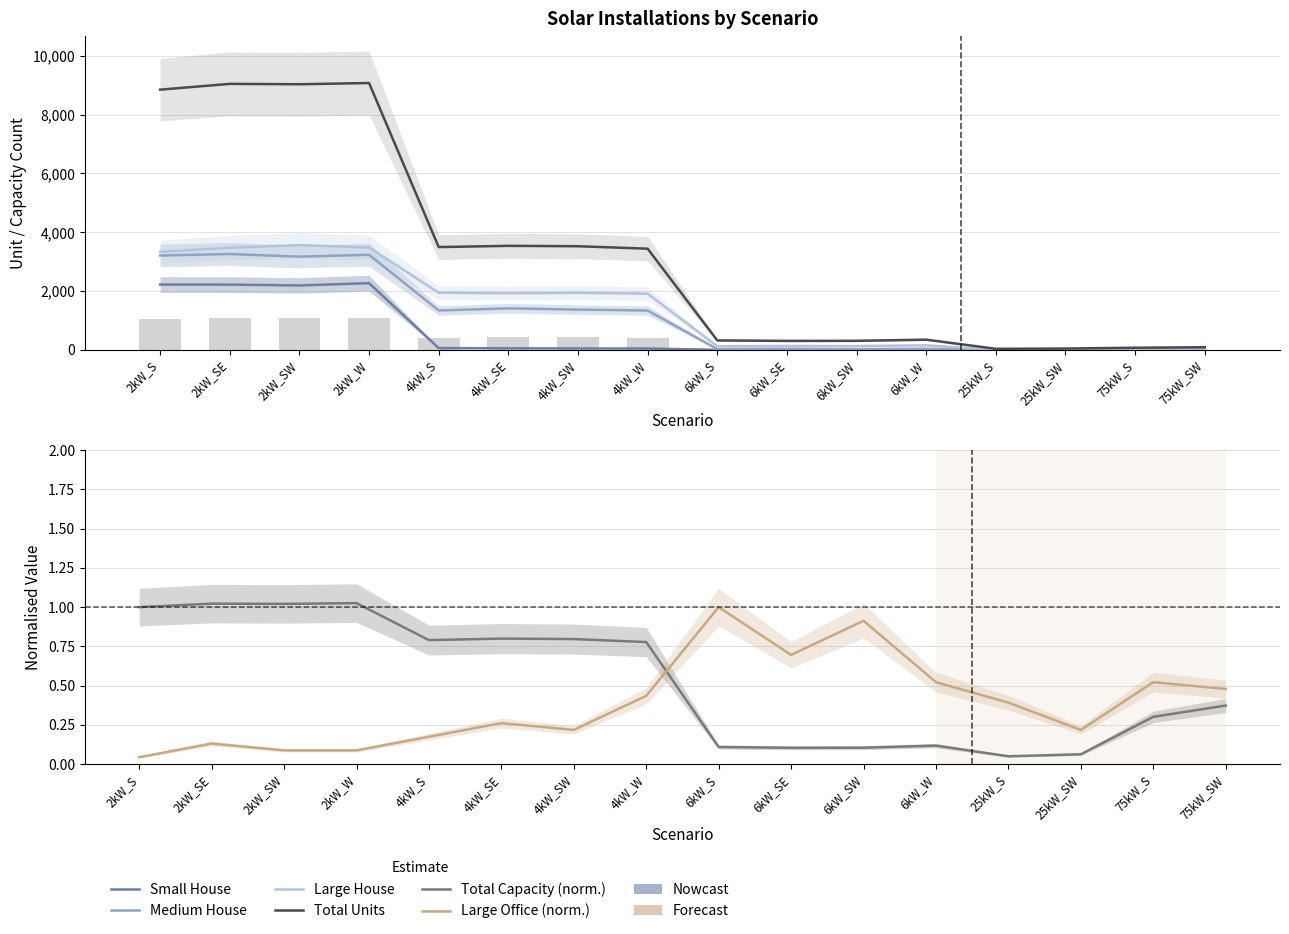

Where does the Total Units series first go above 3441?

2kW_S